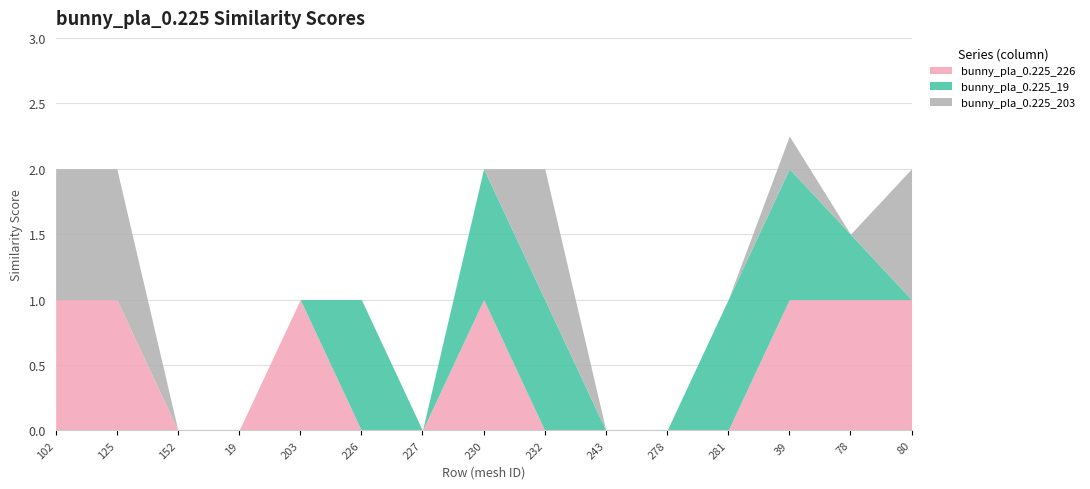

What is the difference between the highest and lowest values at bunny_pla_0.225_80?

1.0